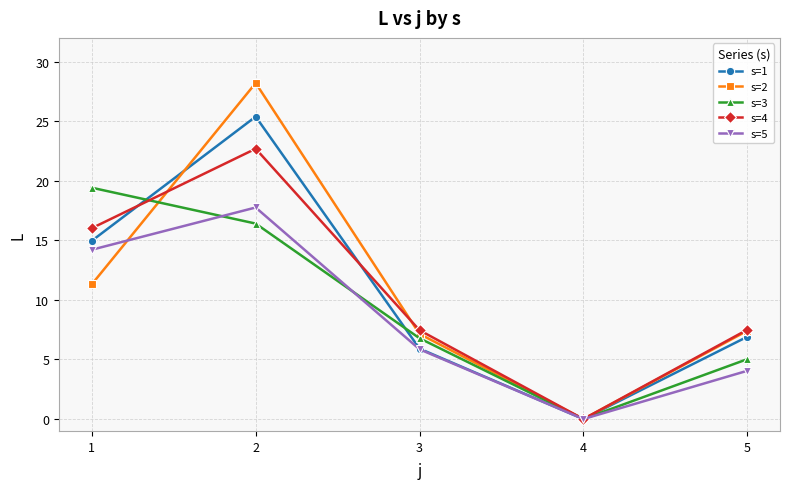

Which category has the highest value in the s=3 series?

1